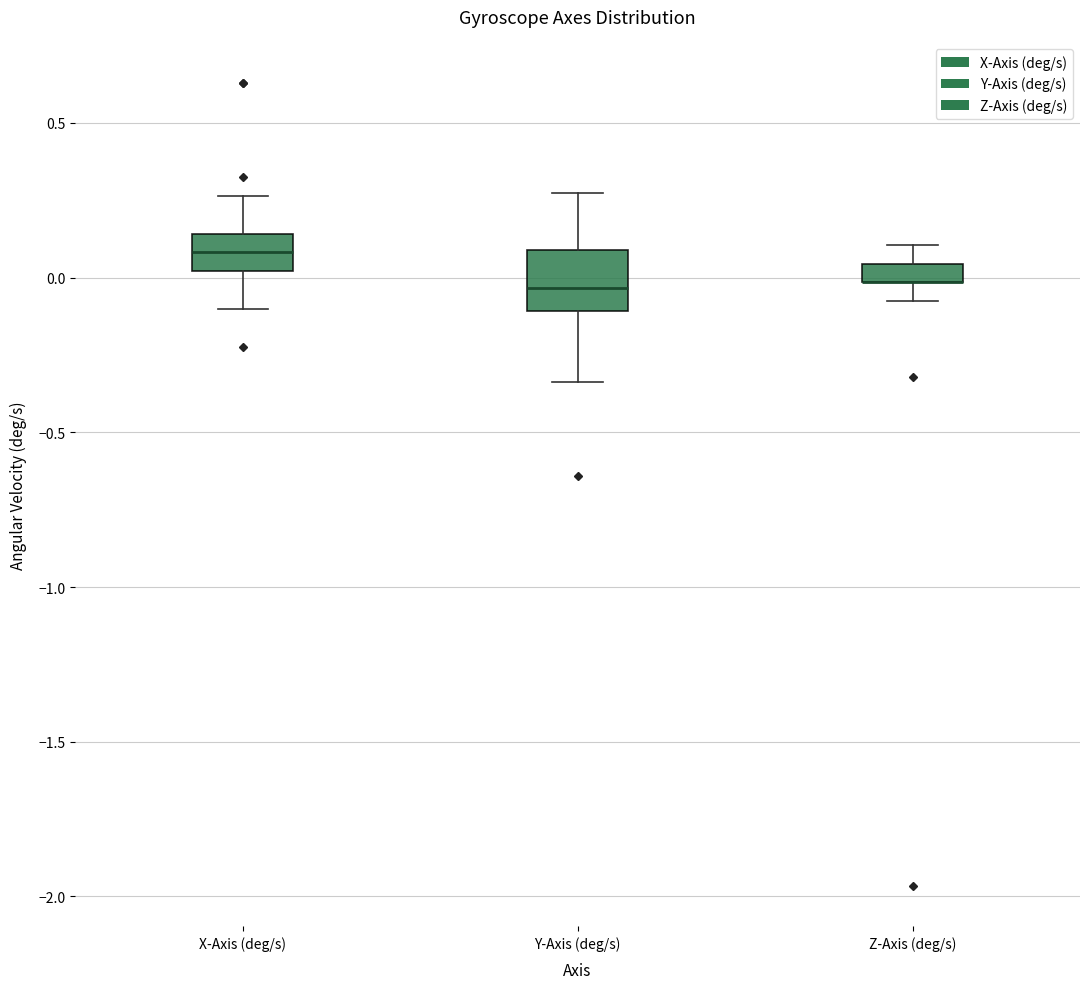

Where is the upper edge of the box for X-Axis (deg/s) on the y-axis? The values are not printed on the chart, so give them approximately, as read against the axis.

0.15